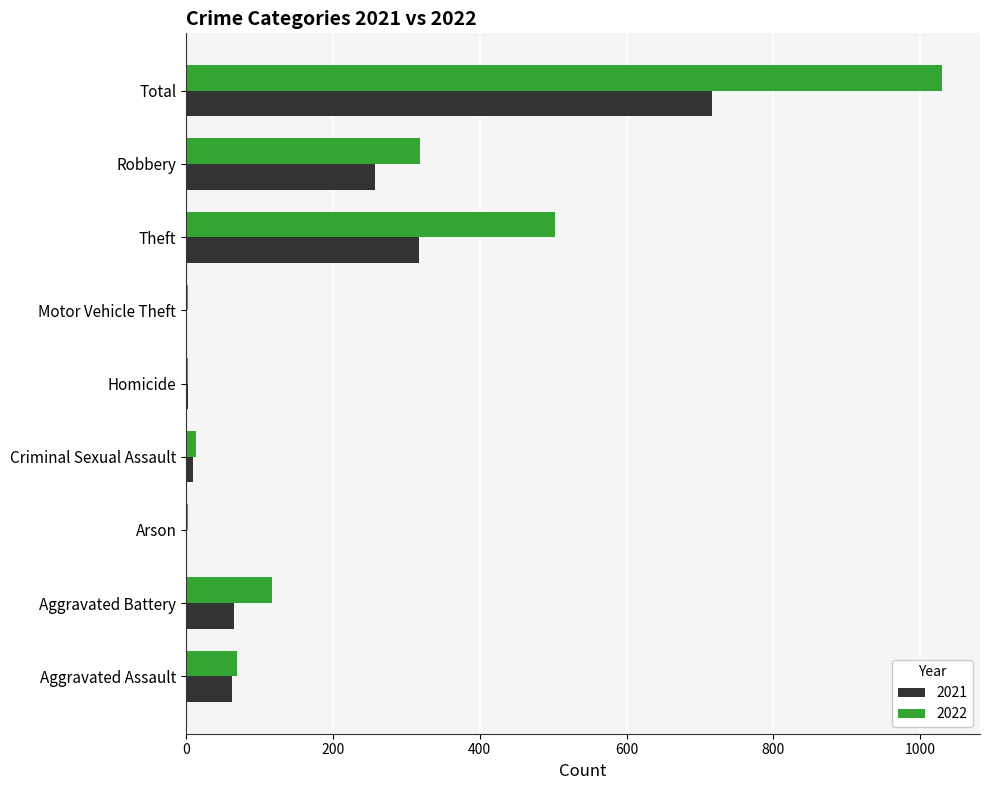

At which label is 2021 closest to 359?

Theft